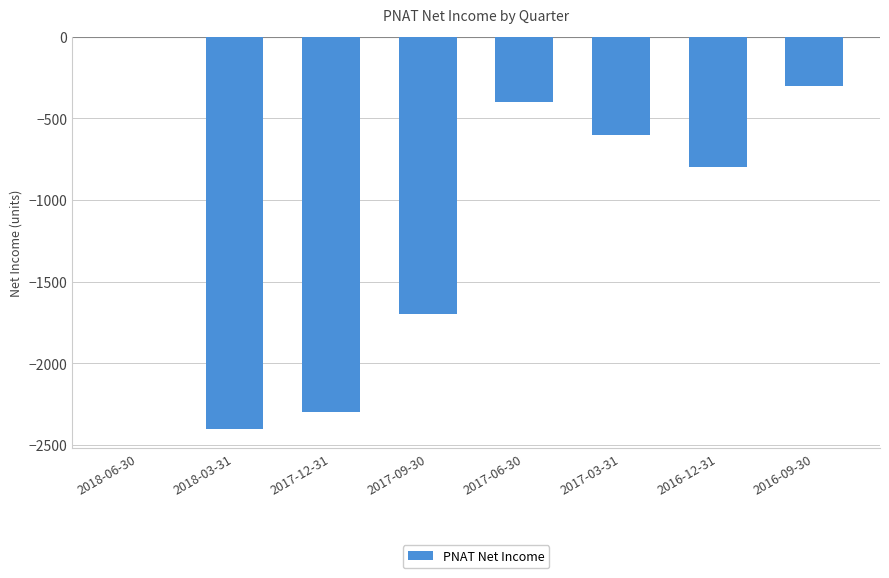

What is the sum of all values?

-8500